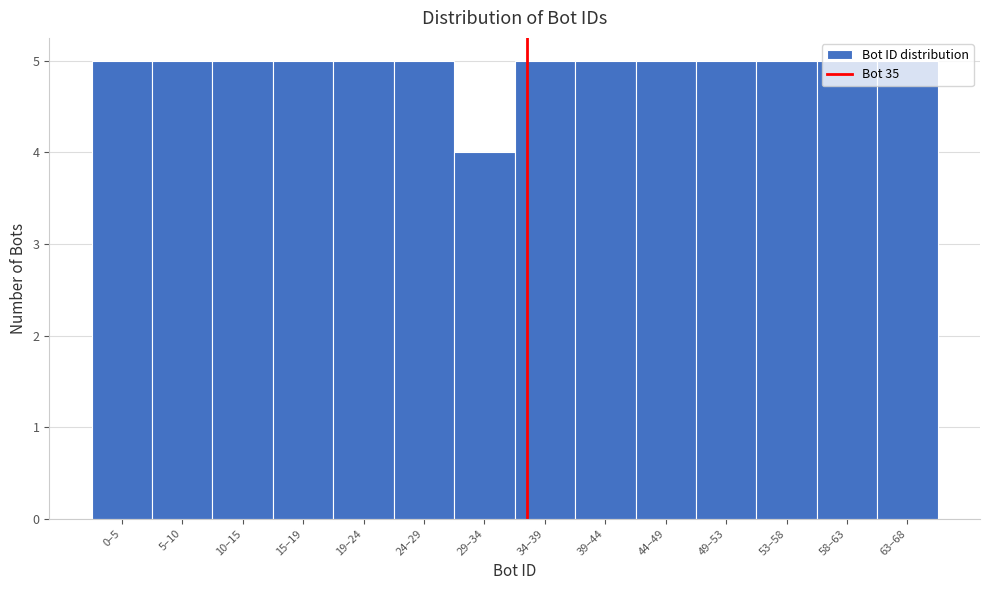

At which category does the chart reach its minimum across all series?

29–34